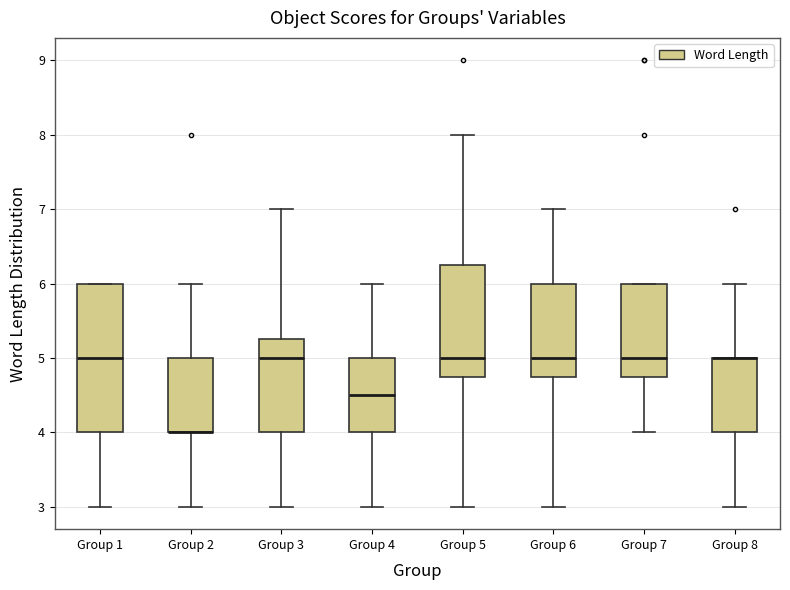

Reading left to right, transcribe this box plot: for each box, give where its median line is, the range the box spans, and where its two whiskers end, as read against the y-axis. The values are not printed on the chart, so give them approximately, as read against the axis.

Group 1: median 5.0, box 4.0 to 6.0, whiskers 3.0 to 6.0
Group 2: median 4.0 (drawn on the box's lower edge), box 4.0 to 5.0, whiskers 3.0 to 6.0
Group 3: median 5.0, box 4.0 to 5.3, whiskers 3.0 to 7.0
Group 4: median 4.5, box 4.0 to 5.0, whiskers 3.0 to 6.0
Group 5: median 5.0, box 4.8 to 6.3, whiskers 3.0 to 8.0
Group 6: median 5.0, box 4.8 to 6.0, whiskers 3.0 to 7.0
Group 7: median 5.0, box 4.8 to 6.0, whiskers 4.0 to 6.0
Group 8: median 5.0 (drawn on the box's upper edge), box 4.0 to 5.0, whiskers 3.0 to 6.0